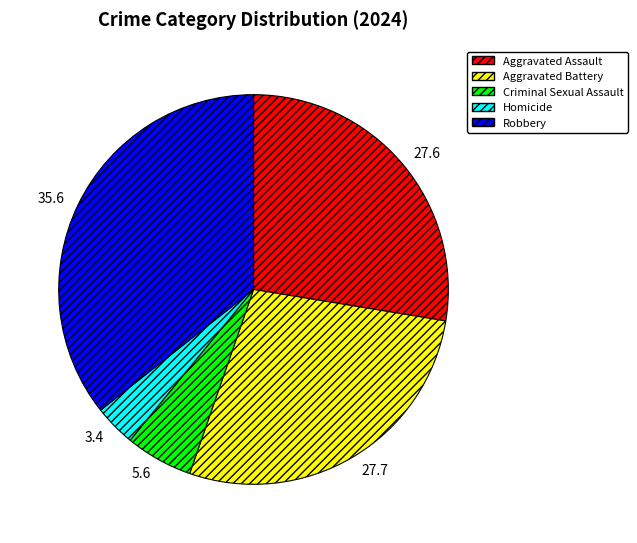

Between Aggravated Assault and Robbery, which is larger?

Robbery